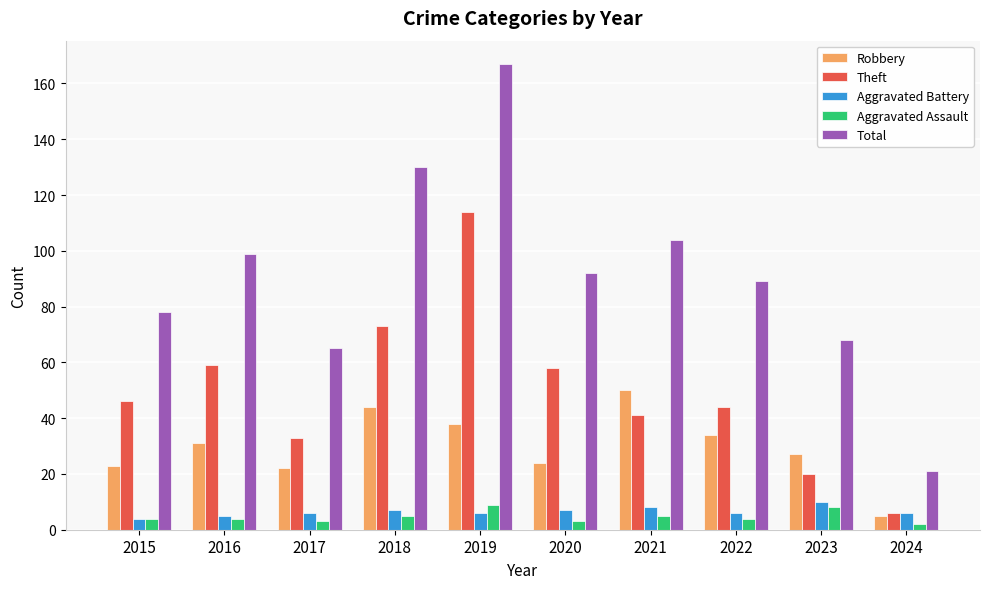

Count the Aggravated Battery values in the range 6 to 7.

6